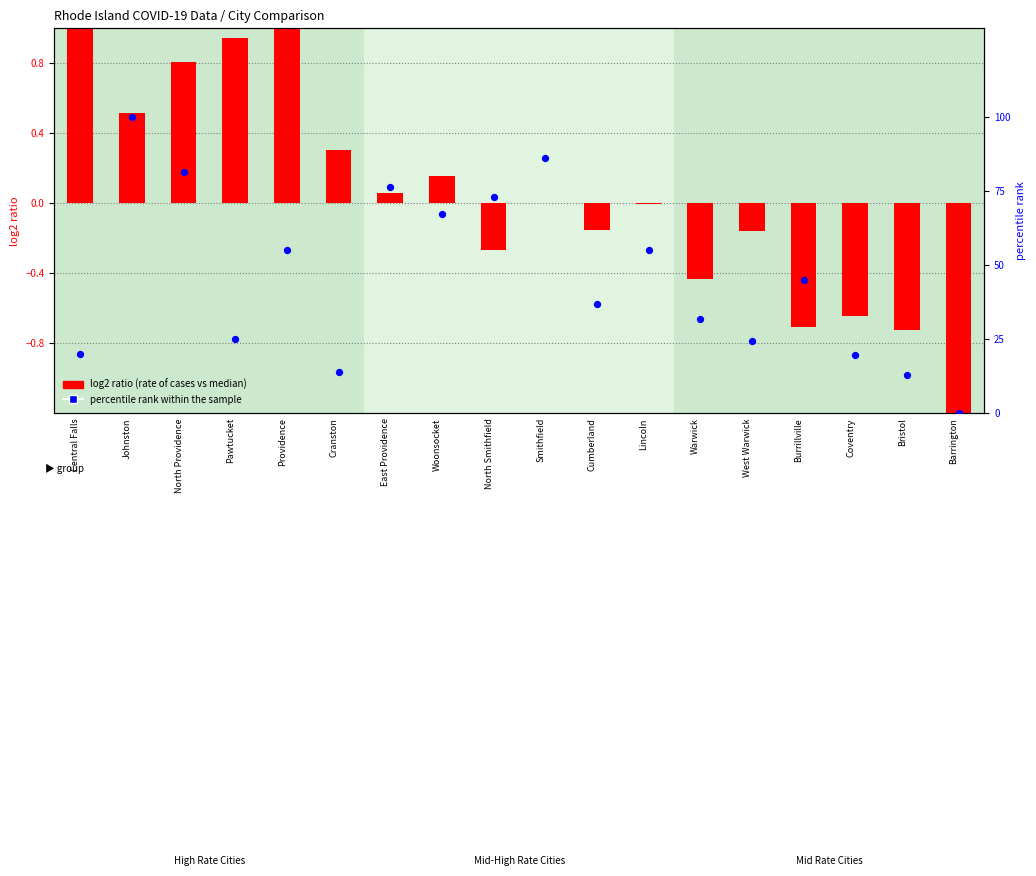

What are all the series names shown in the legend?

log2 ratio, percentile rank within the sample